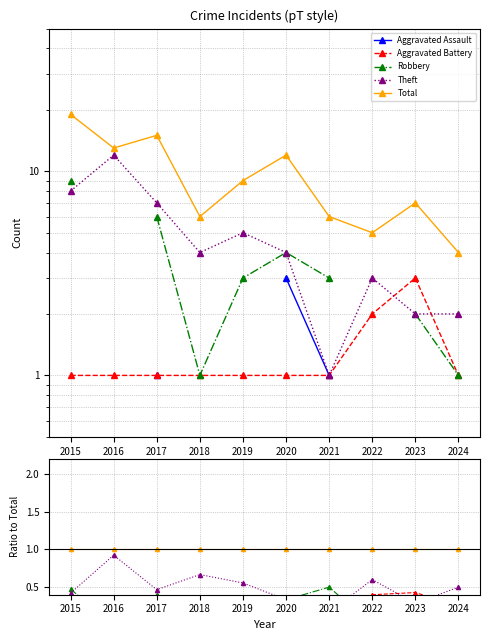

What is the average value of the Total series?

1.0